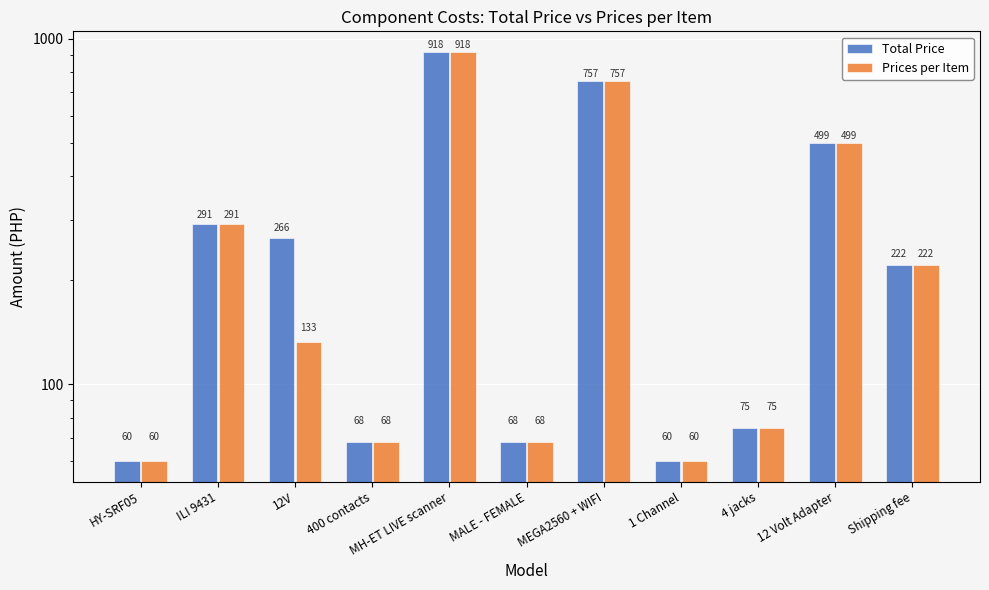

Is the value of Total Price at 12 Volt Adapter greater than the value of Prices per Item at 12V?

Yes